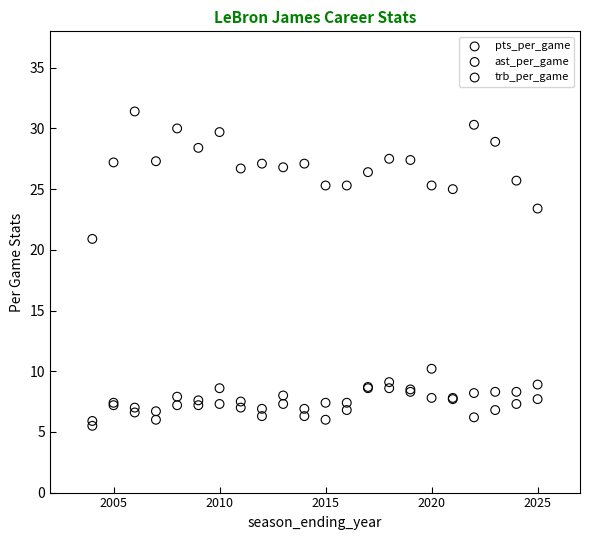

Which series has the largest Y range (max minus min)?

pts_per_game